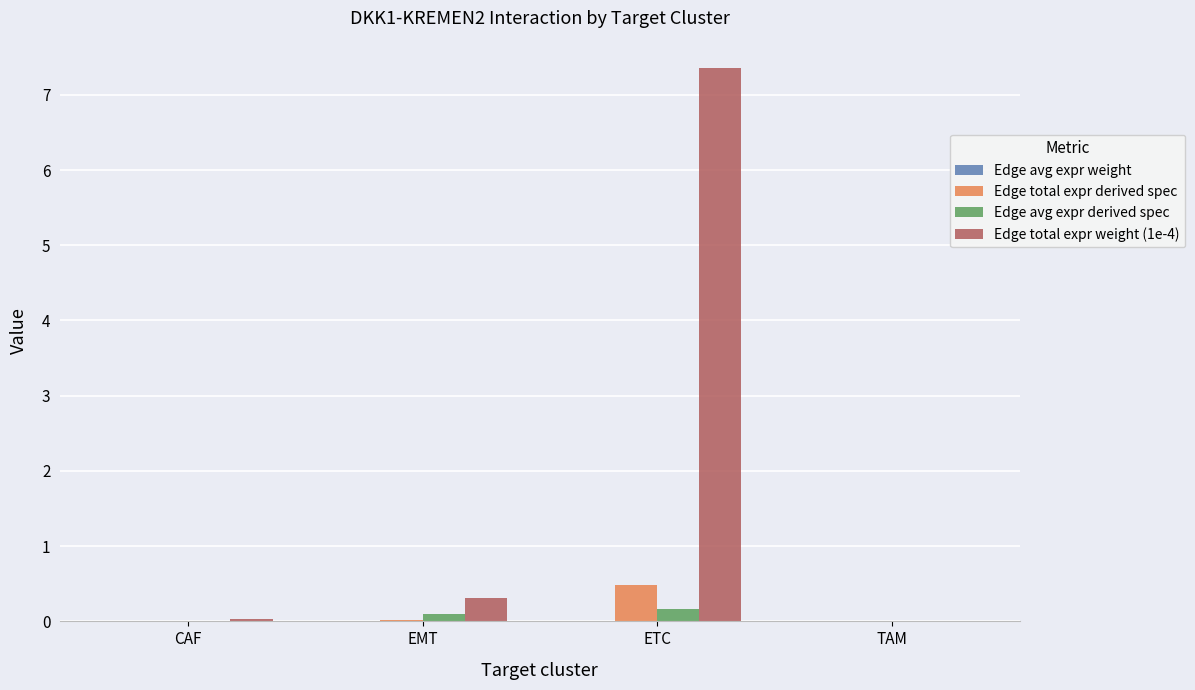

The value of Edge total expr weight (1e-4) at ETC is 12.3. True or false?

False